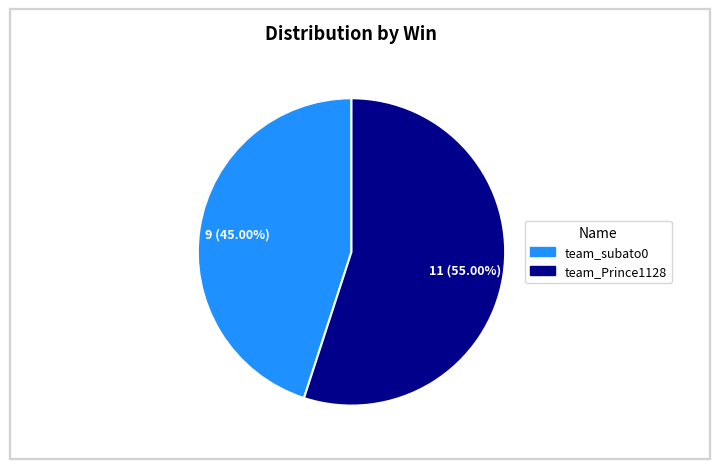

Do team_subato0 and team_Prince1128 together represent more than half of the pie?

Yes